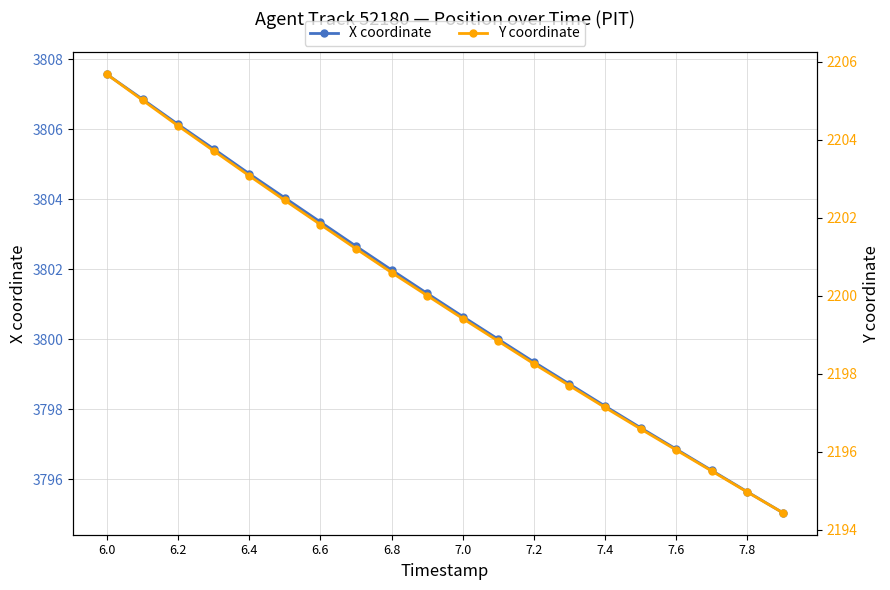

Reading left to right, extract all data points from this chart.

X coordinate: 3807.6	3806.9	3806.1	3805.4	3804.7	3804.0	3803.3	3802.7	3802.0	3801.3	3800.7	3800.0	3799.3	3798.7	3798.1	3797.5	3796.9	3796.2	3795.6	3795.0
Y coordinate: 2205.7	2205.0	2204.4	2203.7	2203.1	2202.4	2201.8	2201.2	2200.6	2200.0	2199.4	2198.8	2198.3	2197.7	2197.1	2196.6	2196.1	2195.5	2195.0	2194.4